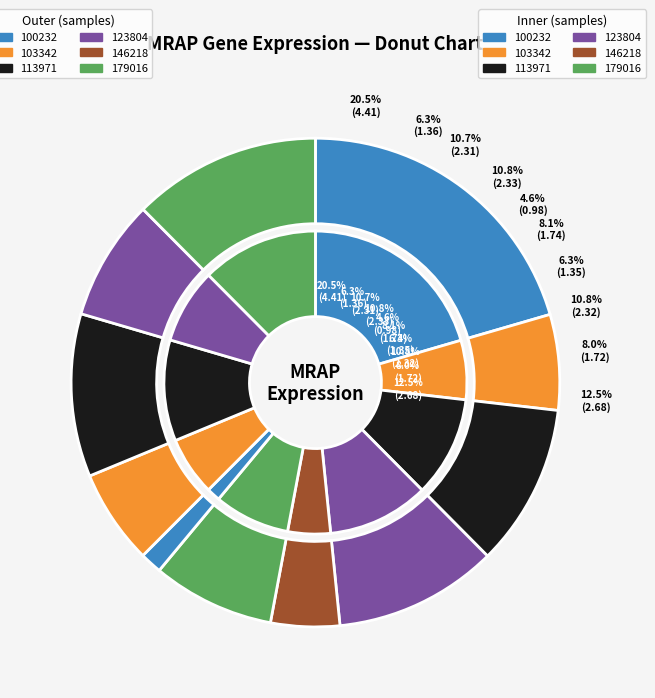

The 103342 slice represents 6% of the pie. True or false?

True